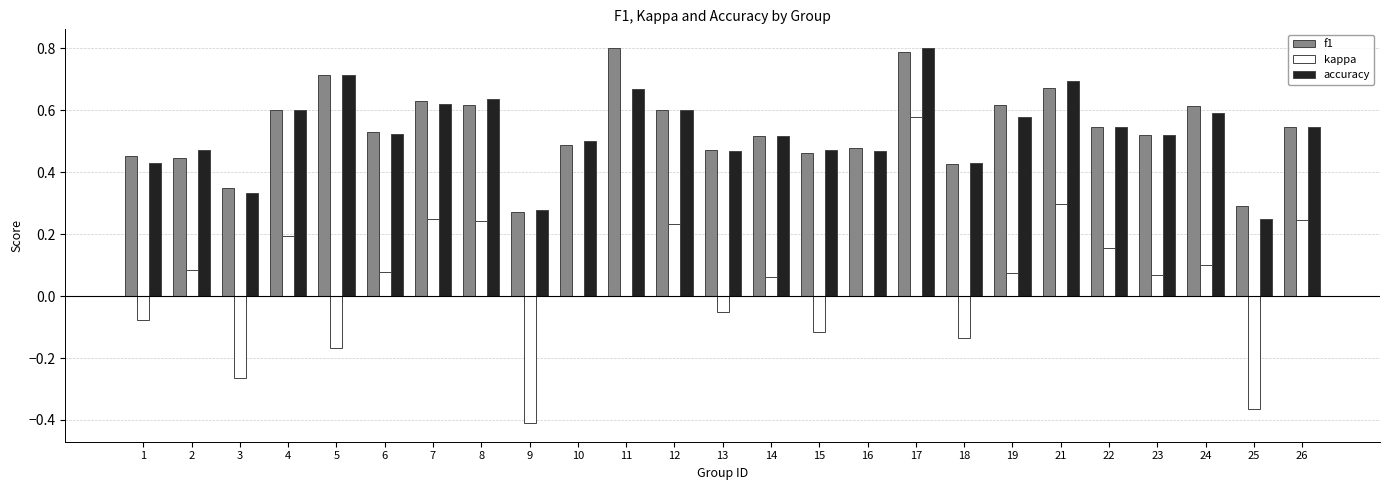

How many groups of bars are there?

25